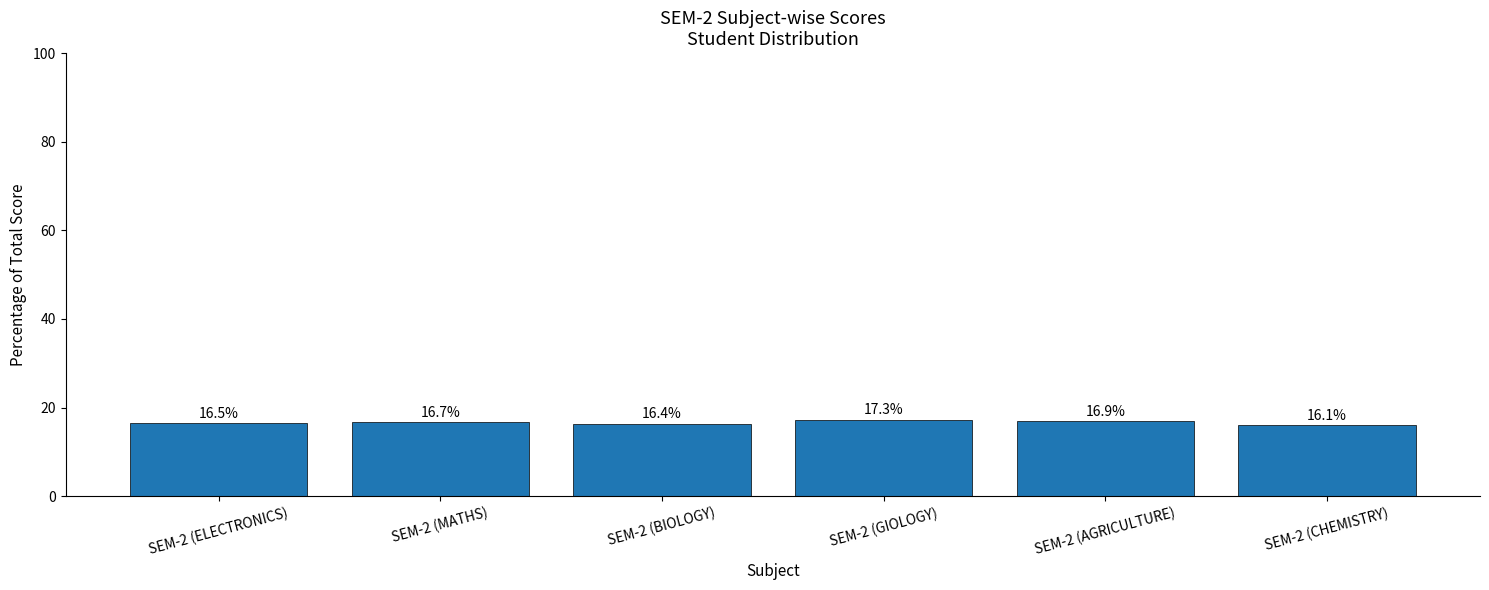

The value at SEM-2 (BIOLOGY) is 4.0. True or false?

False